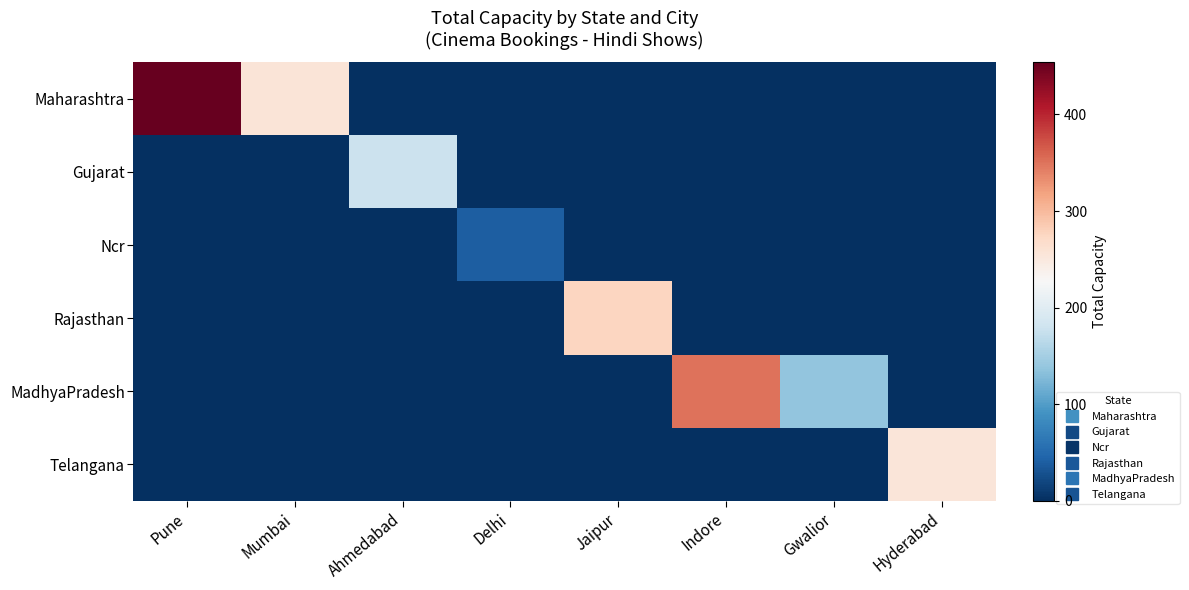

What is the total value across all series at Gwalior?

138